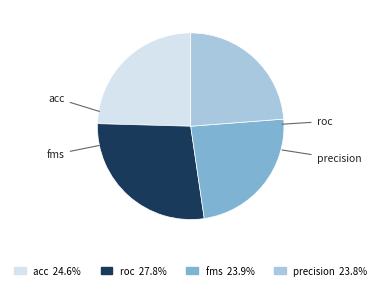

Which slice is the largest?

roc